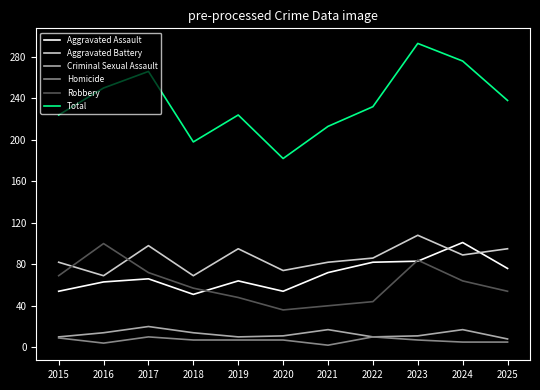

Is it true that Criminal Sexual Assault equals 4 at 2016?

False